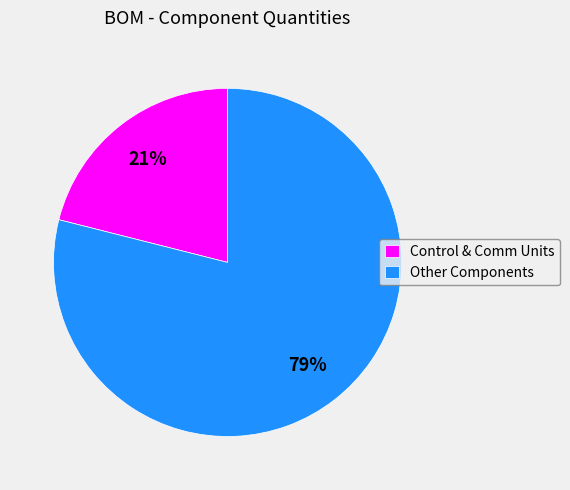

To the nearest percent, what percentage of the pie is Control & Comm Units?

21%